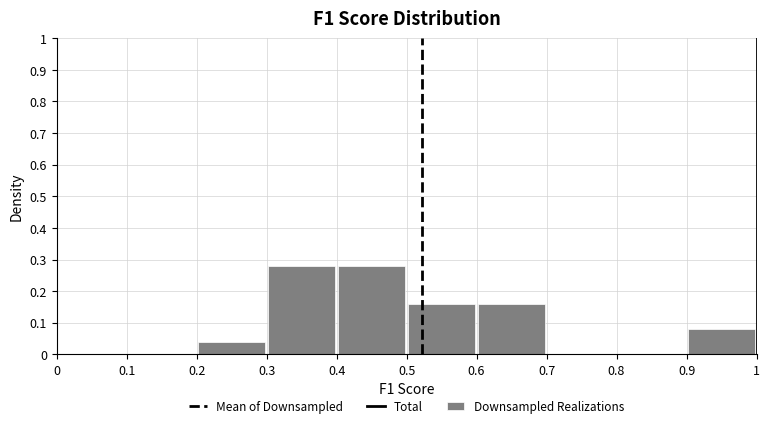

Reading left to right, list every bar in this chart as the range it spans on the x-axis followed by its height. The values are not printed on the chart, so give them approximately, as read against the axis.

0 to 0.1: 0
0.1 to 0.2: 0
0.2 to 0.3: 0.04
0.3 to 0.4: 0.28
0.4 to 0.5: 0.28
0.5 to 0.6: 0.16
0.6 to 0.7: 0.16
0.7 to 0.8: 0
0.8 to 0.9: 0
0.9 to 1: 0.08